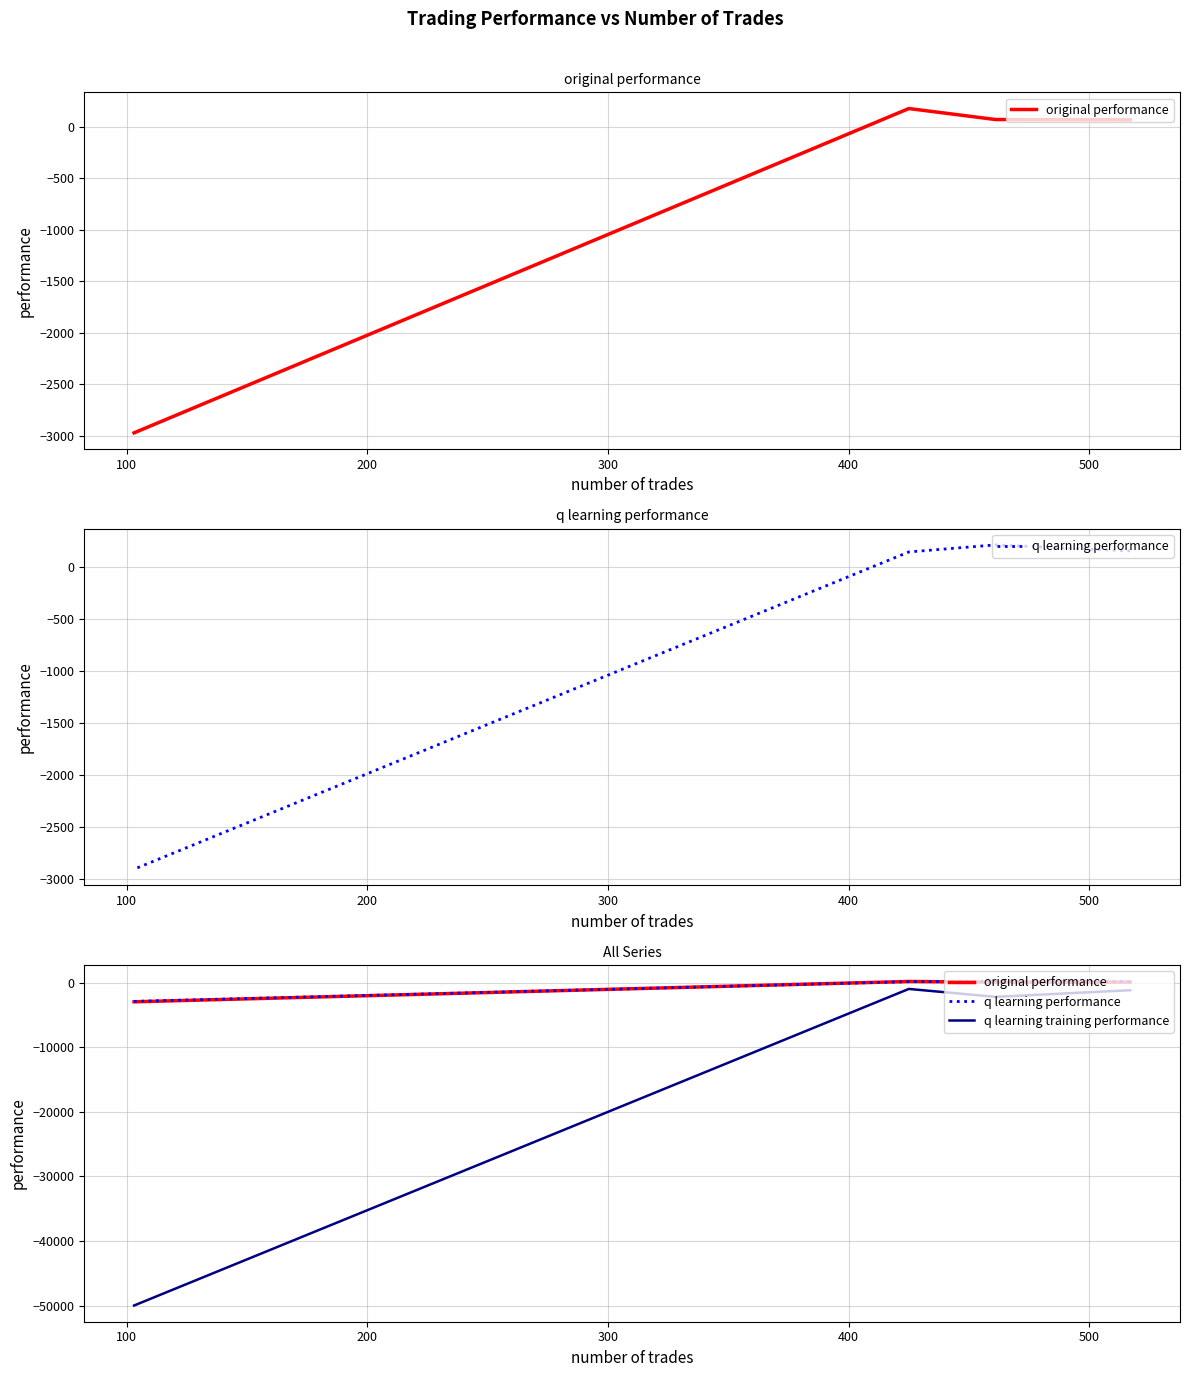

What is the difference between the second highest and second lowest values in the q learning performance series?

9.6